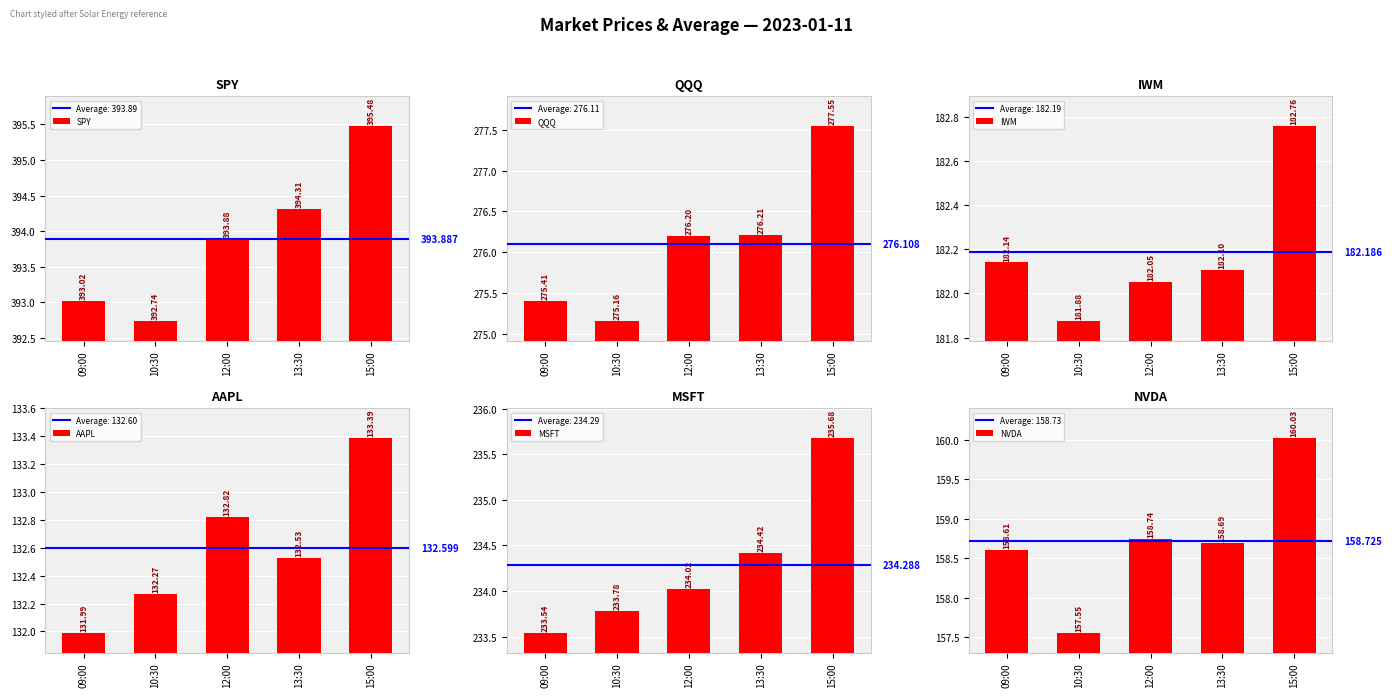

What is the difference between the highest and lowest values at 09:00?

261.0